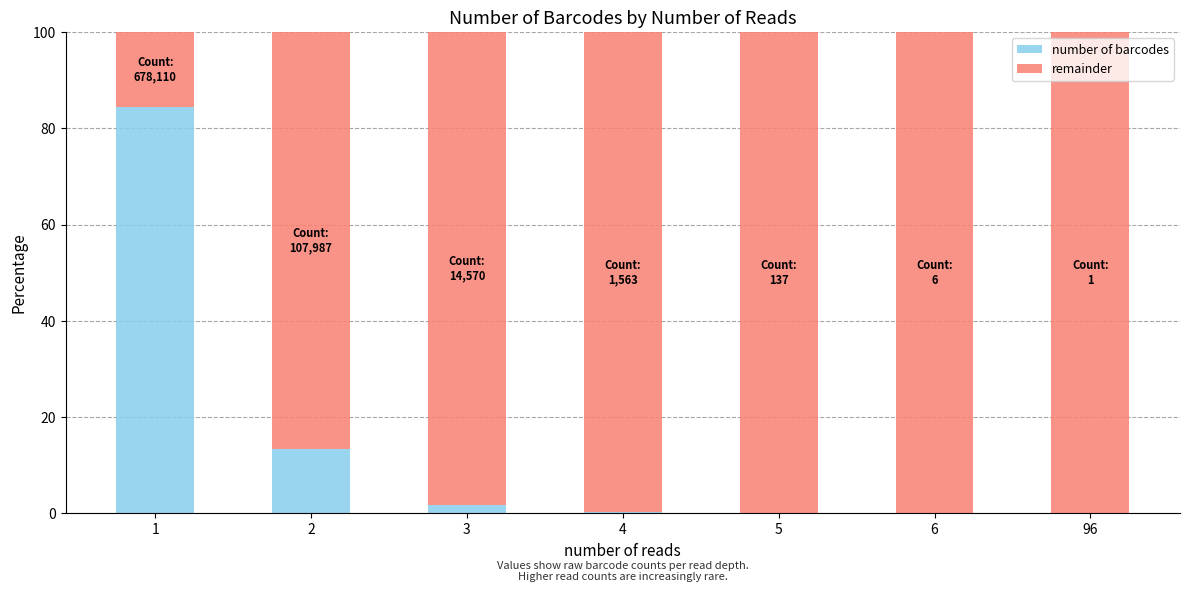

What is the sum of all number of barcodes values?

100.0